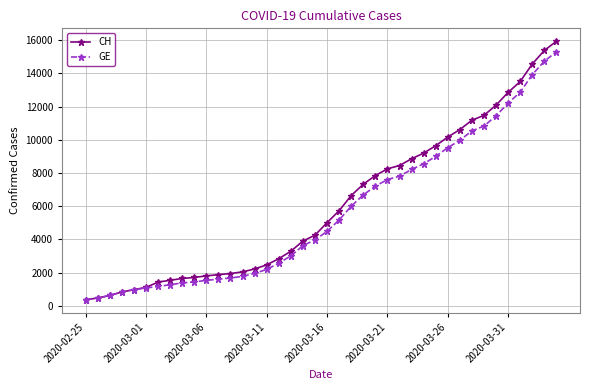

At how many categories does at least one series exceed 11857?

6